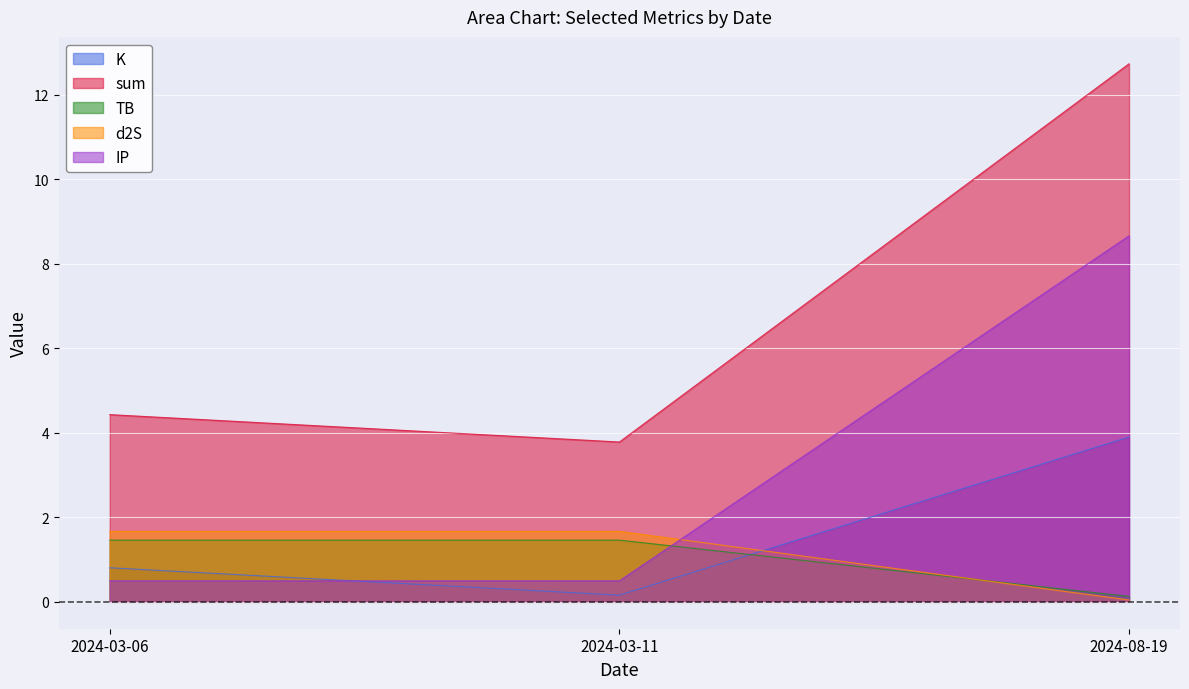

What is the maximum value shown in the chart?

12.7